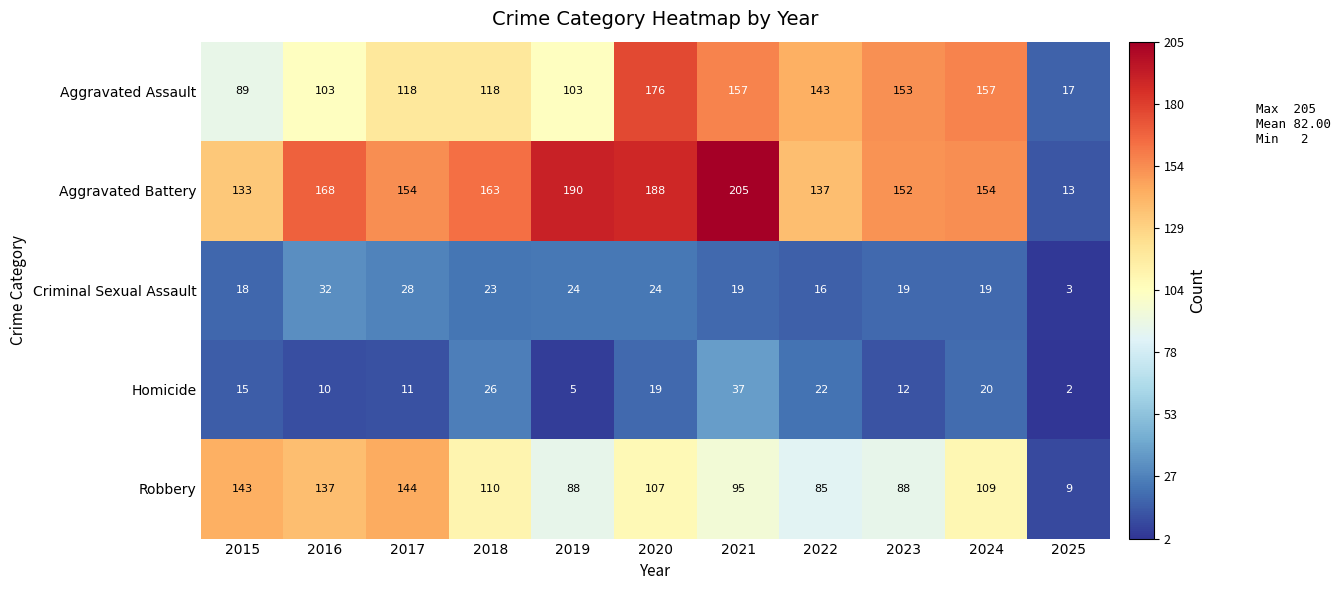

The value of Aggravated Battery at 2019 is 295. True or false?

False